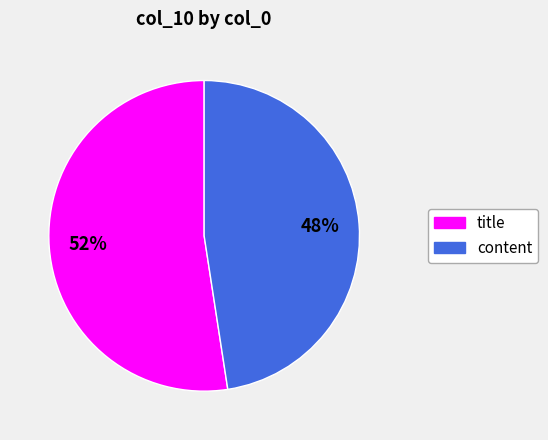

What is the largest slice in the pie chart?

title